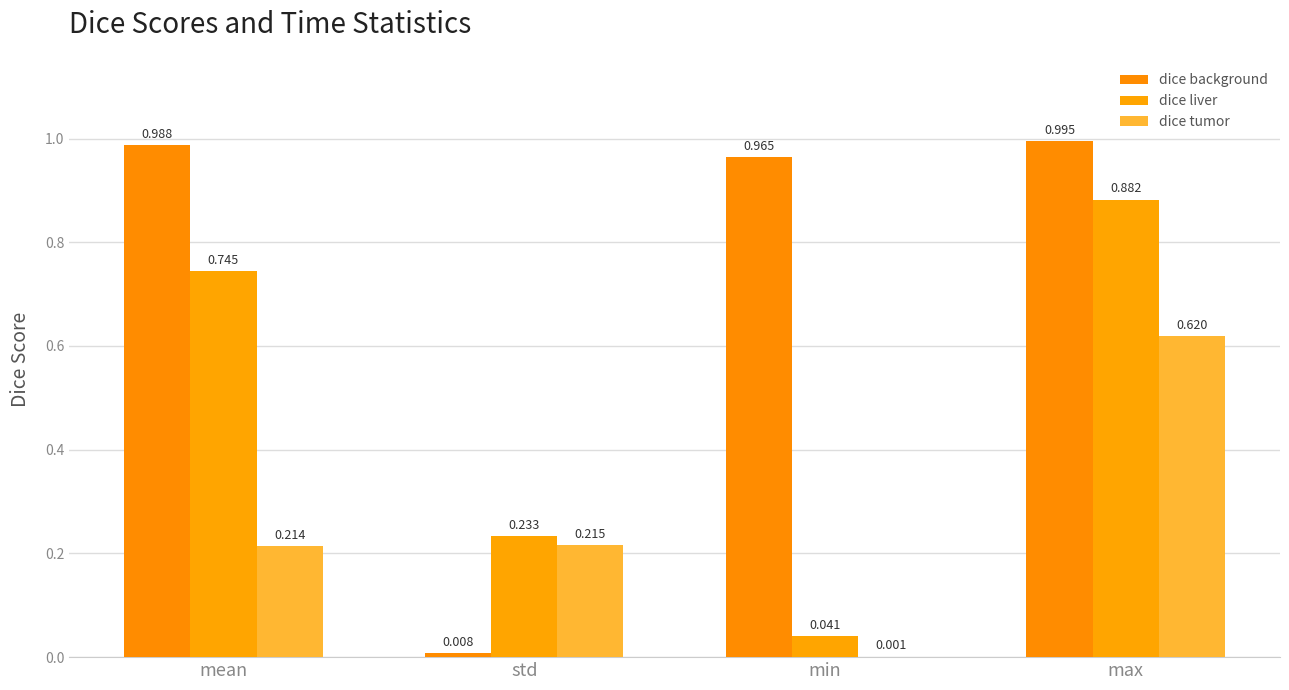

What is the difference between the second highest and minimum values in the dice tumor series?

0.2